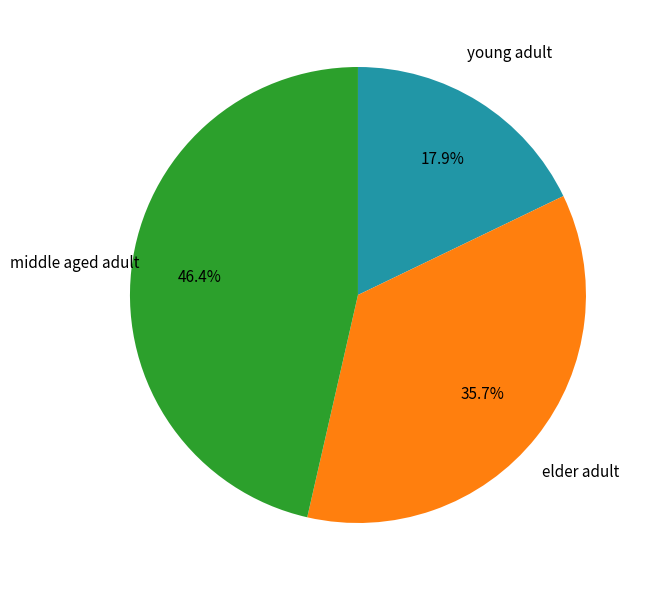

How many segments does this pie chart have?

3